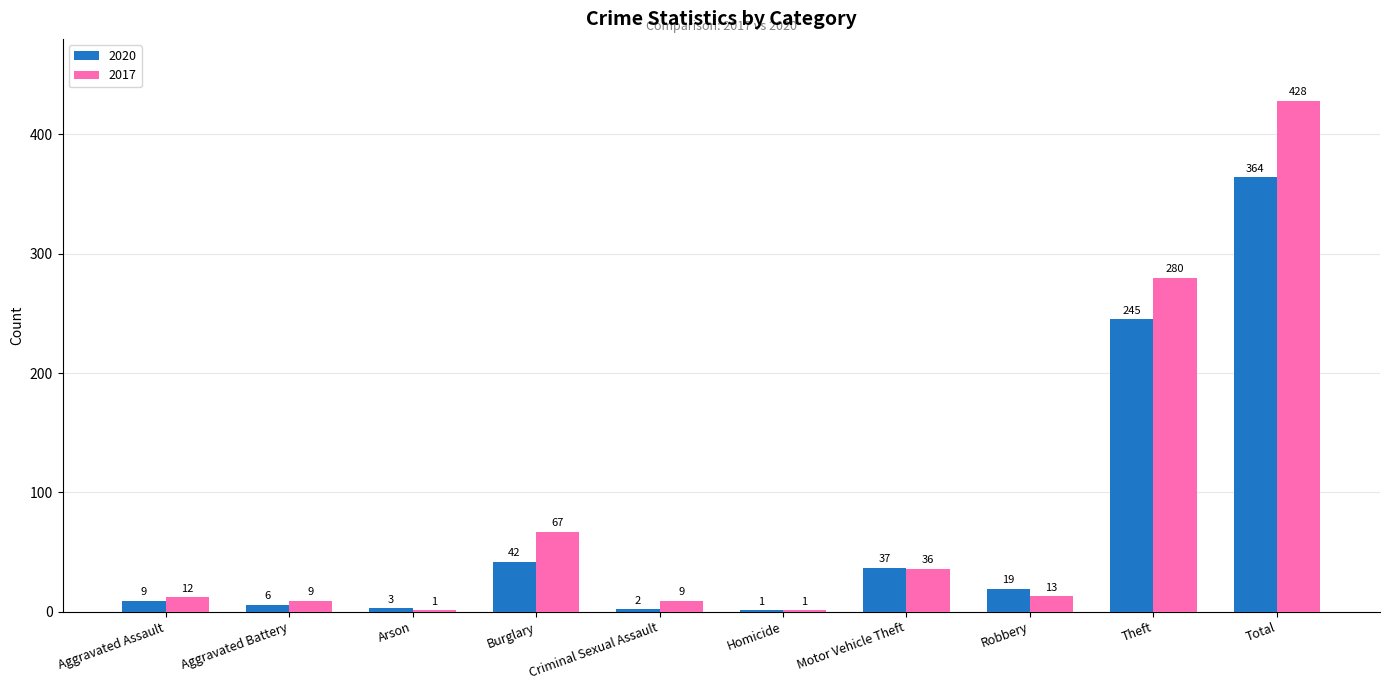

Which series has the largest total across all categories?

2017